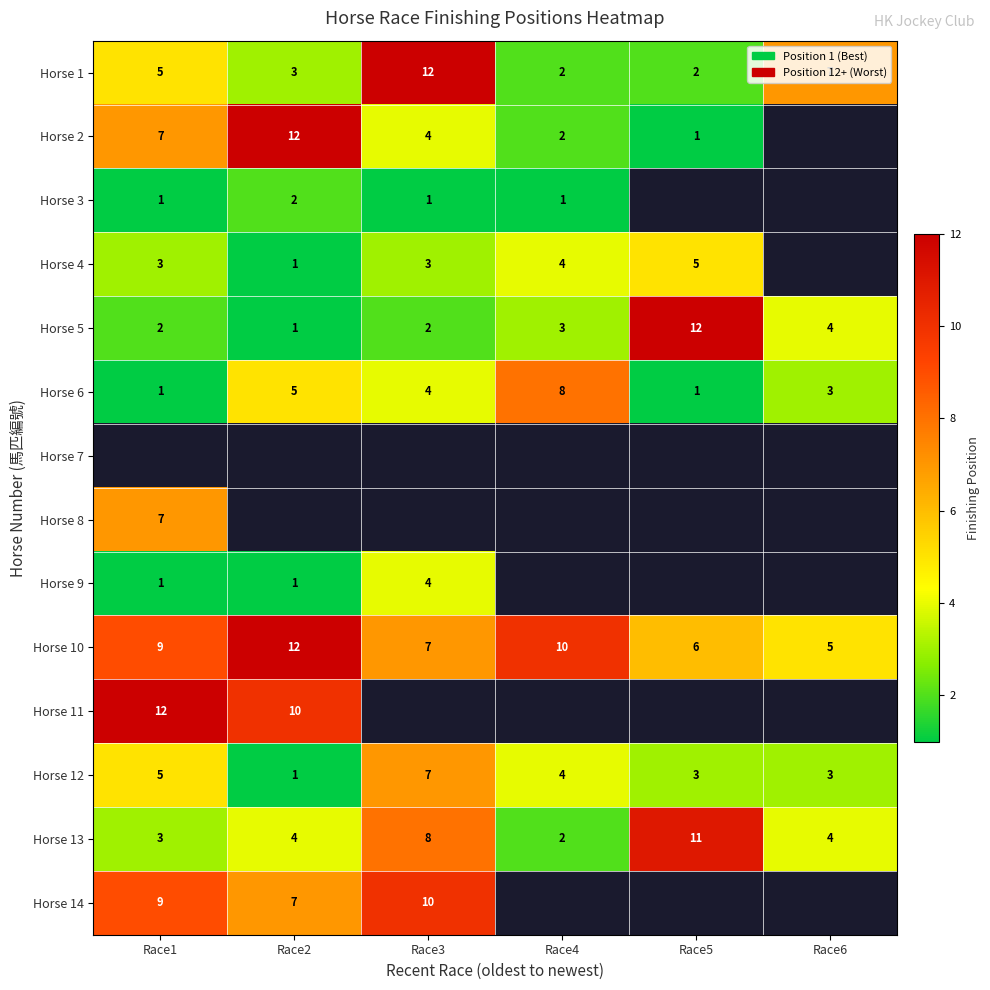

Where does the Horse 6 series first go above 4?

Race2